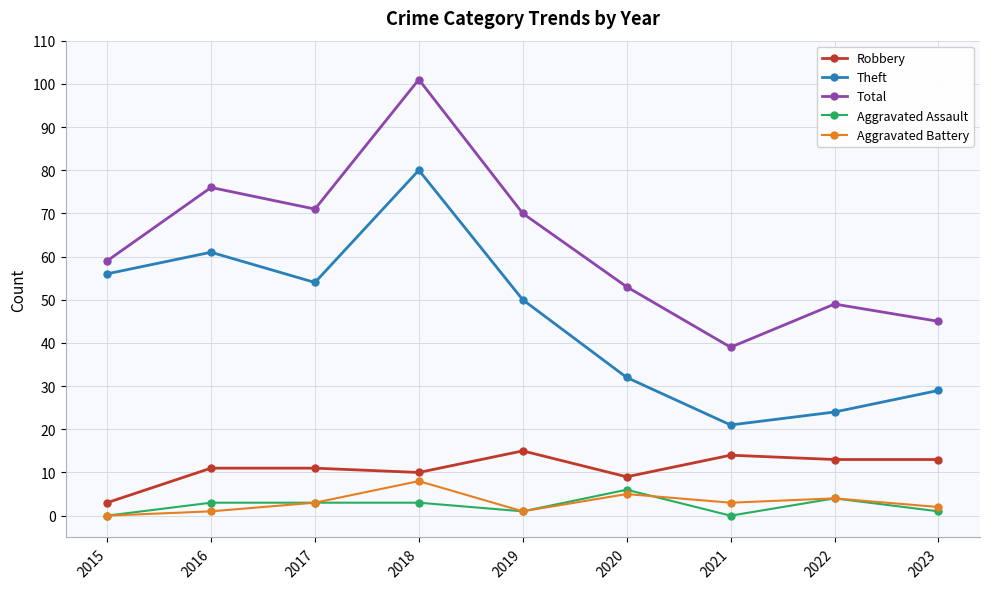

At which label does Theft reach its peak?

2018